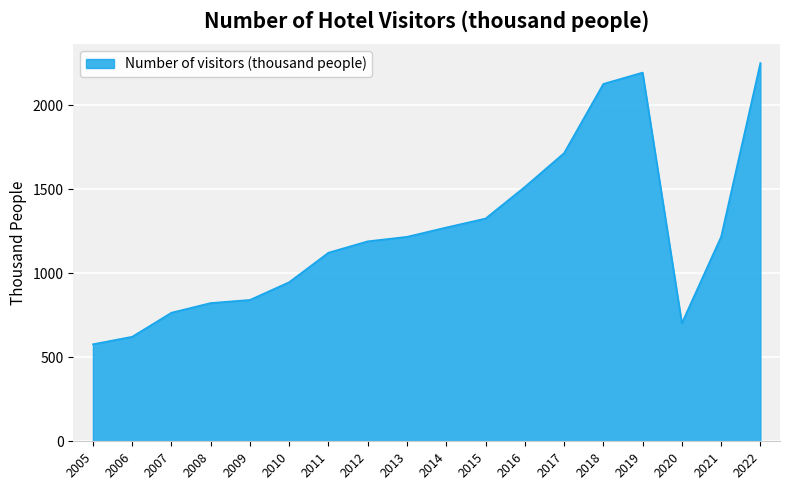

What is the smallest value displayed?

577.2